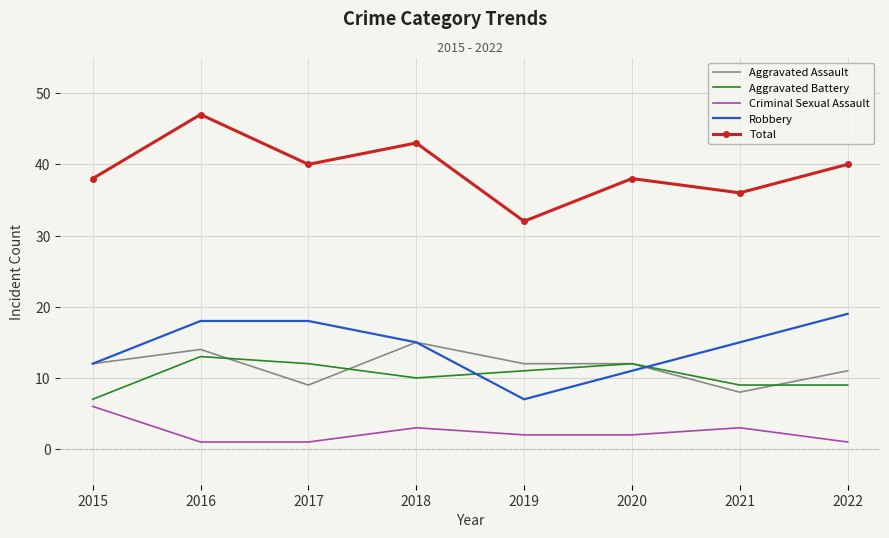

Which series has the largest total across all categories?

Total